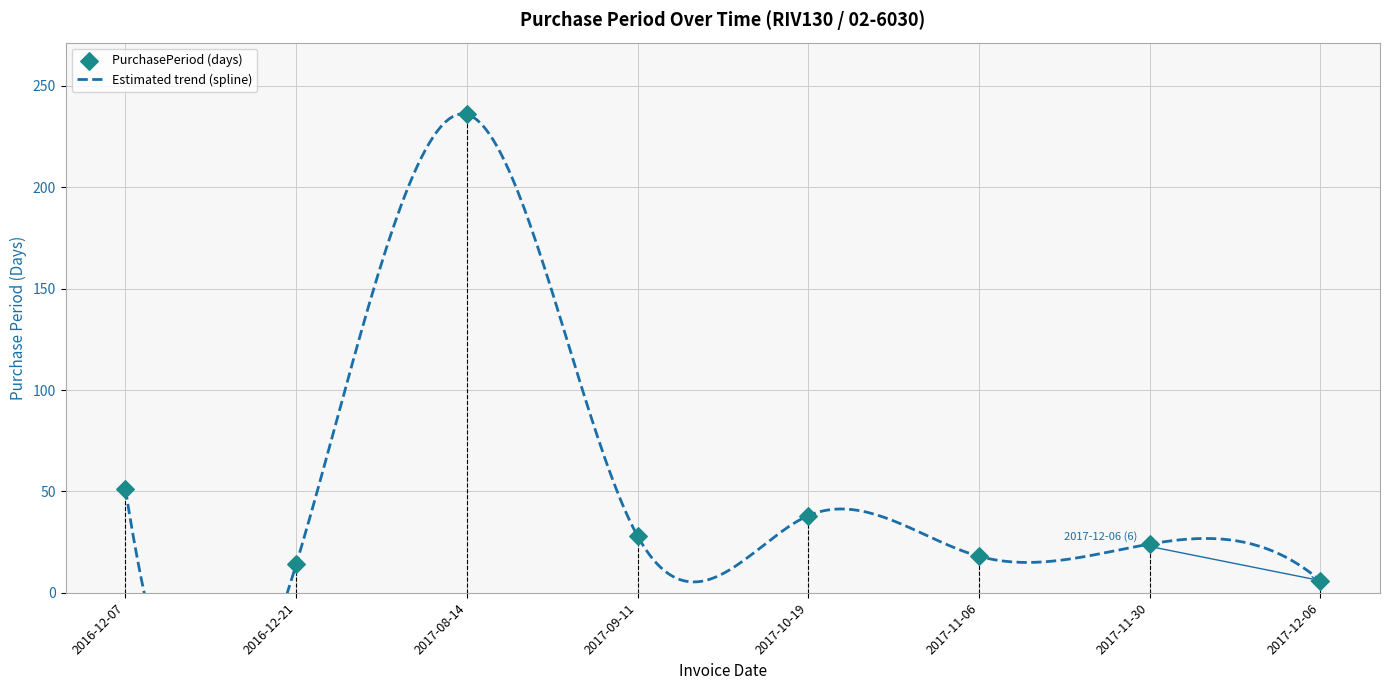

What is the change in value from 2016-12-07 to 2017-12-06?

-45